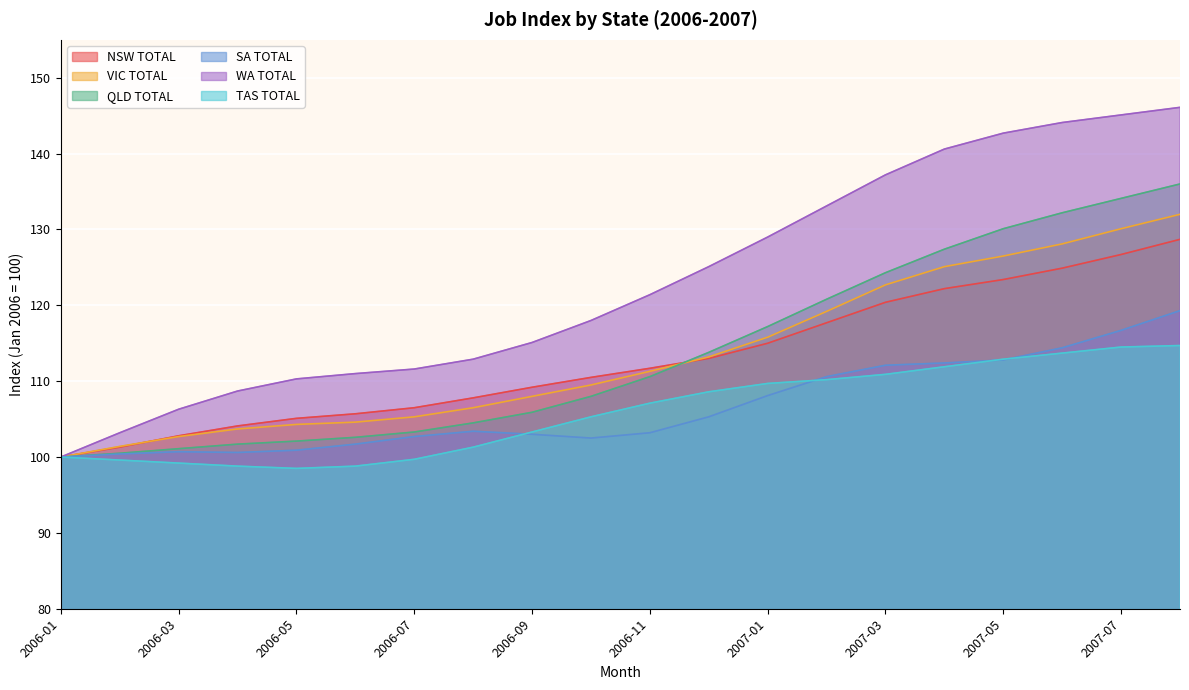

Which series has the largest total across all categories?

WA TOTAL